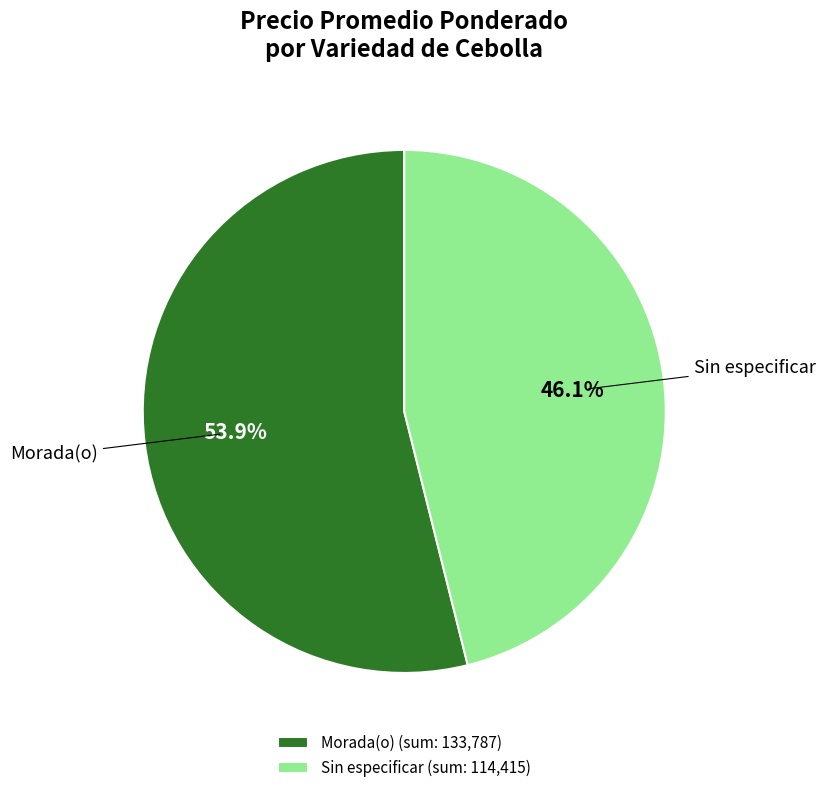

Combined, do Morada(o) (sum: 133,787) and Sin especificar (sum: 114,415) account for over 50%?

Yes